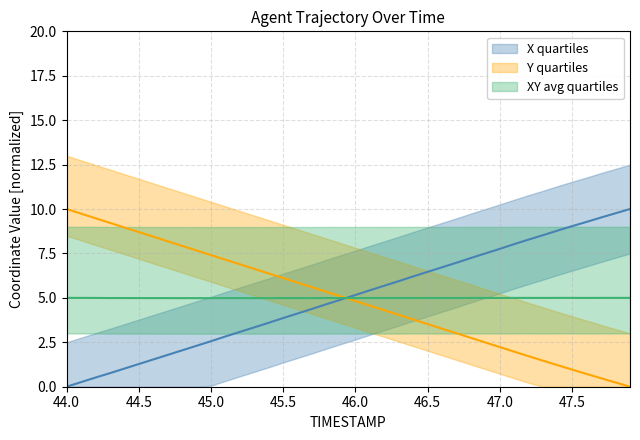

Which series ends up on top after the final intersection of Y and X?

X